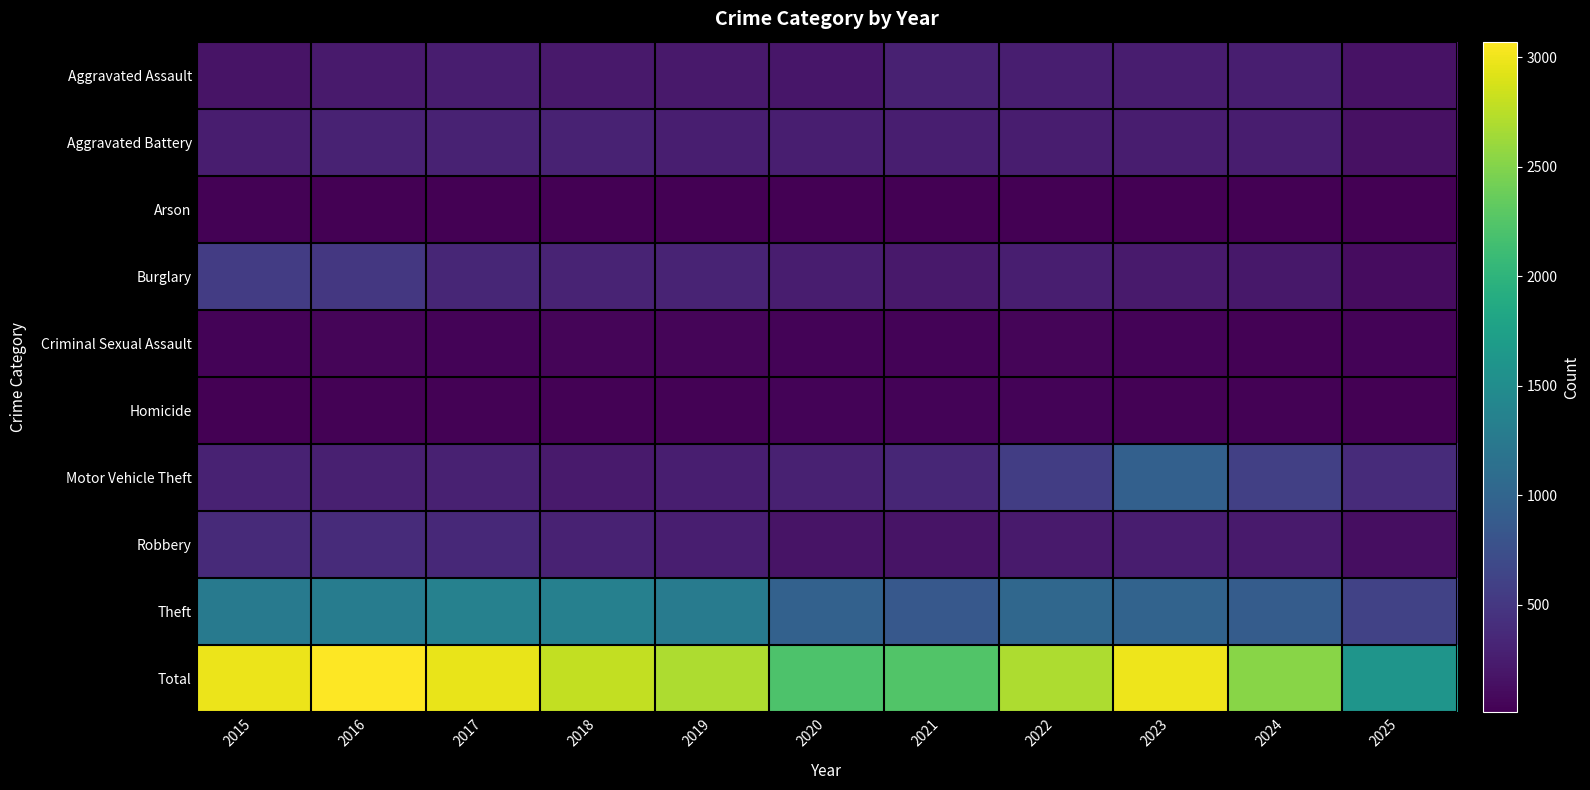

Reading left to right, what are all the values shown in this chart?

Aggravated Assault: 2015=164	2016=225	2017=251	2018=220	2019=220	2020=192	2021=295	2022=264	2023=259	2024=267	2025=161
Aggravated Battery: 2015=259	2016=298	2017=303	2018=302	2019=267	2020=268	2021=270	2022=249	2023=251	2024=259	2025=150
Arson: 2015=22	2016=14	2017=12	2018=8	2019=16	2020=12	2021=18	2022=15	2023=15	2024=12	2025=11
Burglary: 2015=552	2016=505	2017=339	2018=319	2019=308	2020=250	2021=220	2022=263	2023=225	2024=205	2025=115
Criminal Sexual Assault: 2015=43	2016=51	2017=41	2018=51	2019=55	2020=40	2021=33	2022=44	2023=35	2024=30	2025=34
Homicide: 2015=13	2016=28	2017=27	2018=23	2019=21	2020=34	2021=38	2022=35	2023=23	2024=30	2025=9
Motor Vehicle Theft: 2015=299	2016=272	2017=285	2018=225	2019=262	2020=287	2021=332	2022=569	2023=943	2024=588	2025=381
Robbery: 2015=372	2016=381	2017=356	2018=302	2019=263	2020=174	2021=175	2022=227	2023=257	2024=230	2025=121
Theft: 2015=1263	2016=1297	2017=1359	2018=1337	2019=1288	2020=954	2021=856	2022=1032	2023=980	2024=903	2025=618
Total: 2015=2987	2016=3071	2017=2973	2018=2787	2019=2700	2020=2211	2021=2237	2022=2698	2023=2988	2024=2524	2025=1600